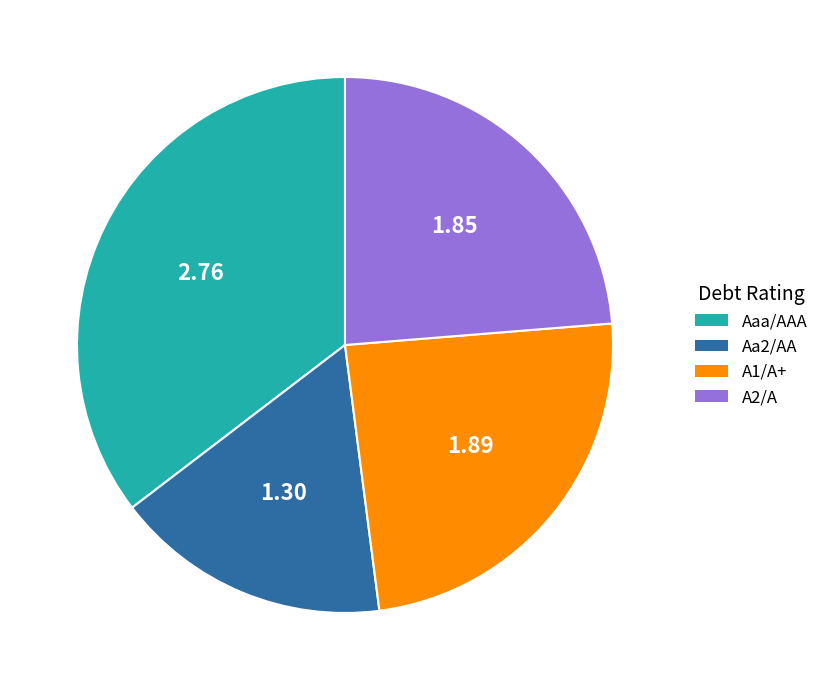

How many segments does this pie chart have?

4